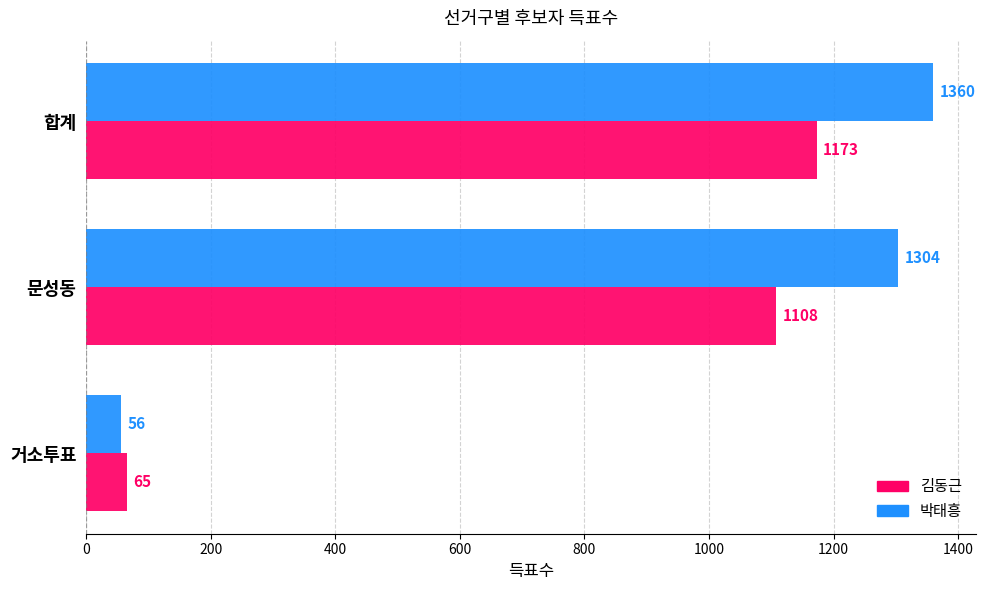

What is the sum of all 김동근 values?

2346